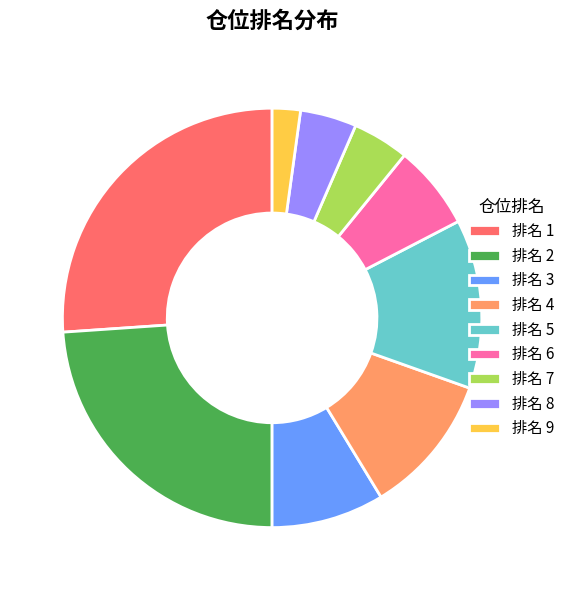

Combined, do 排名 7 and 排名 9 account for over 50%?

No